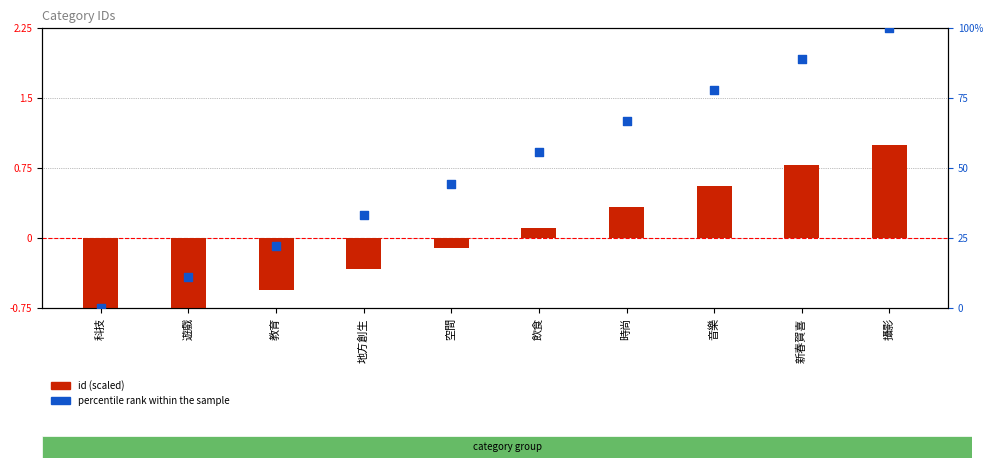

What are all the series names shown in the legend?

id (scaled), percentile rank within the sample